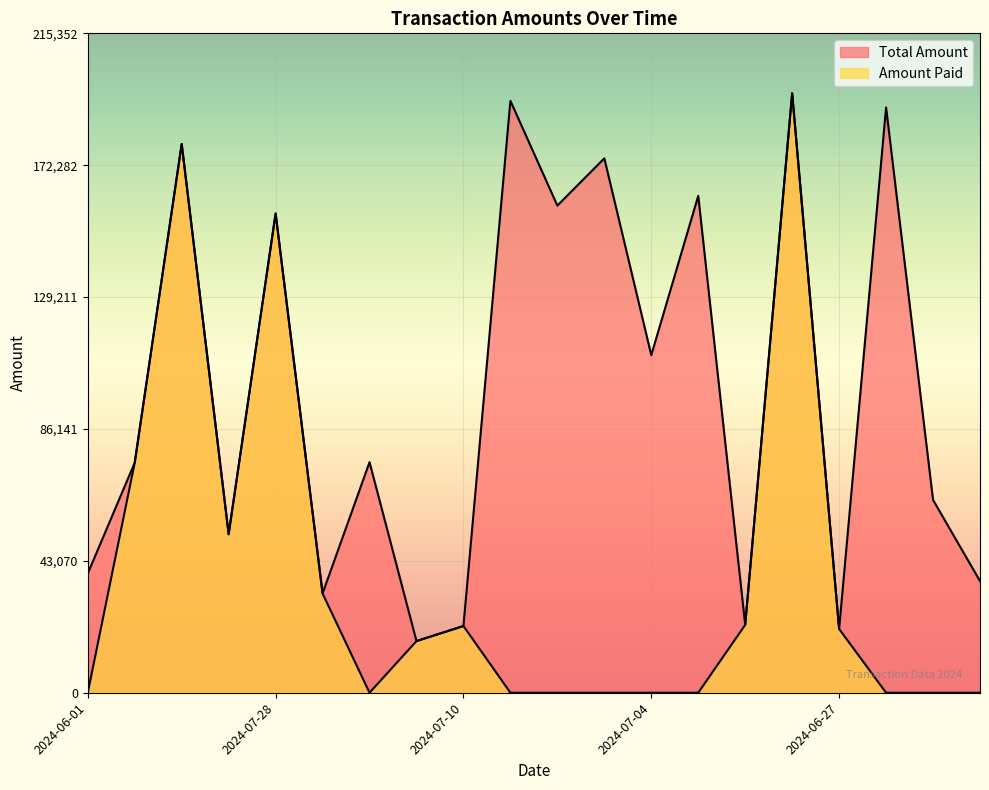

Is it true that Amount Paid equals 81660 at 2024-07-26?

False